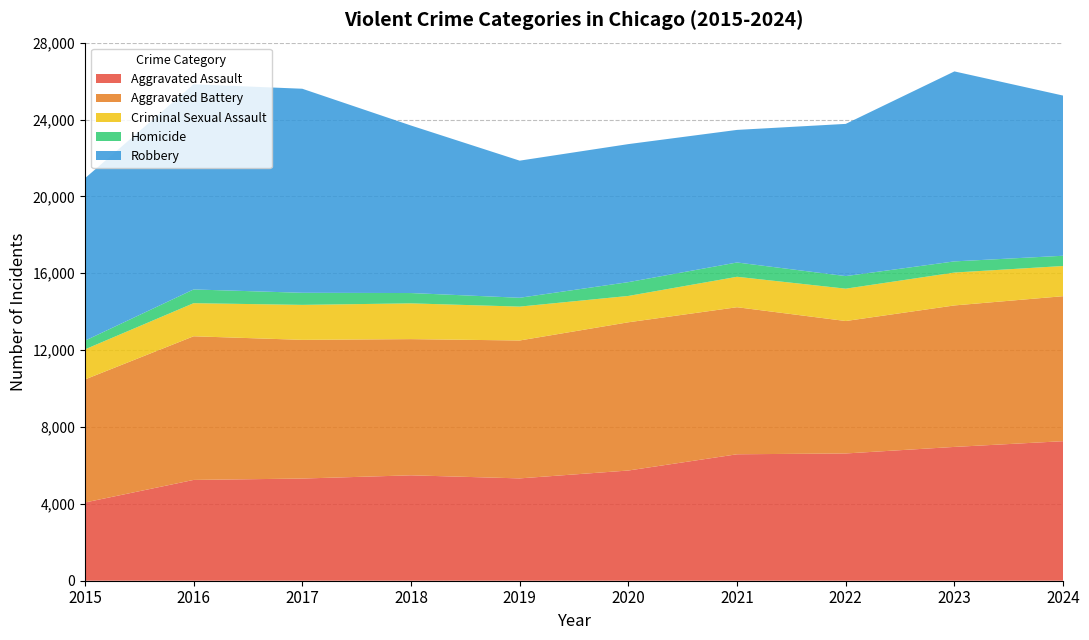

Reading left to right, list all the values displayed in this chart.

Aggravated Assault: 2015=4070	2016=5245	2017=5317	2018=5485	2019=5325	2020=5735	2021=6580	2022=6622	2023=6963	2024=7261
Aggravated Battery: 2015=6402	2016=7475	2017=7217	2018=7087	2019=7176	2020=7713	2021=7652	2022=6892	2023=7362	2024=7545
Criminal Sexual Assault: 2015=1565	2016=1722	2017=1820	2018=1861	2019=1763	2020=1371	2021=1584	2022=1683	2023=1712	2024=1571
Homicide: 2015=452	2016=715	2017=629	2018=537	2019=460	2020=718	2021=744	2022=655	2023=580	2024=533
Robbery: 2015=8451	2016=10676	2017=10618	2018=8717	2019=7135	2020=7183	2021=6899	2022=7920	2023=9886	2024=8335